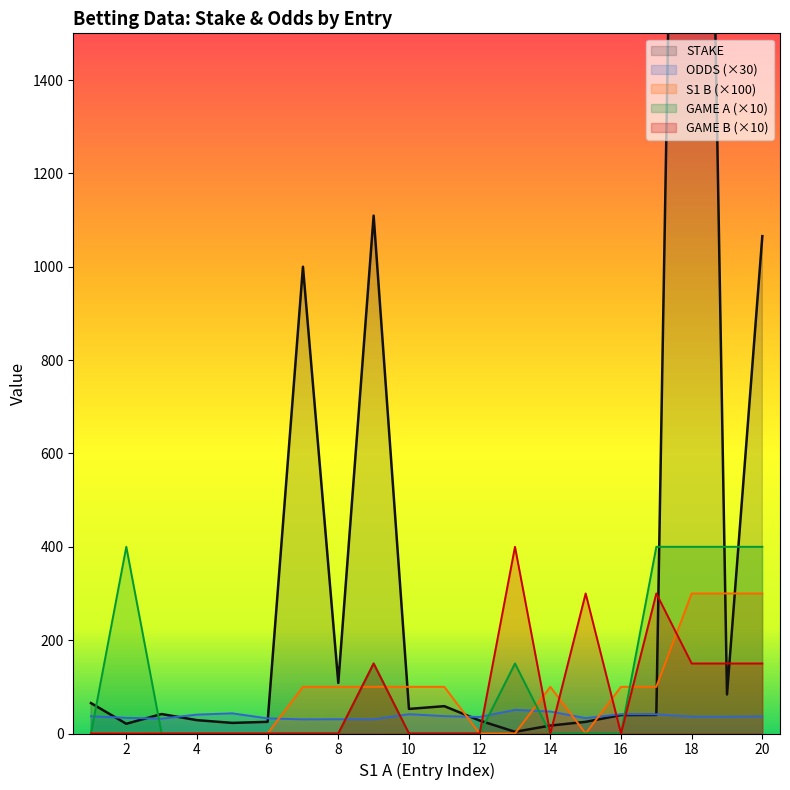

What is the lowest value of the STAKE series?

3.6